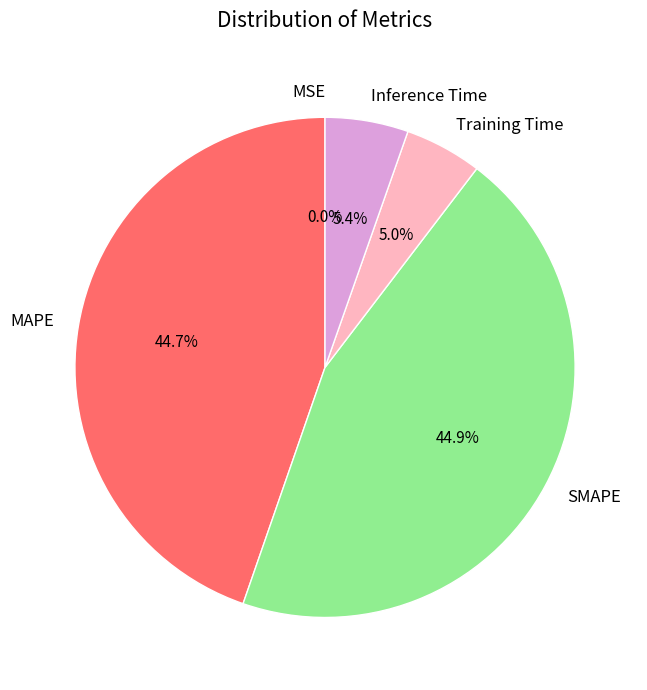

Between Training Time and MAPE, which is larger?

MAPE